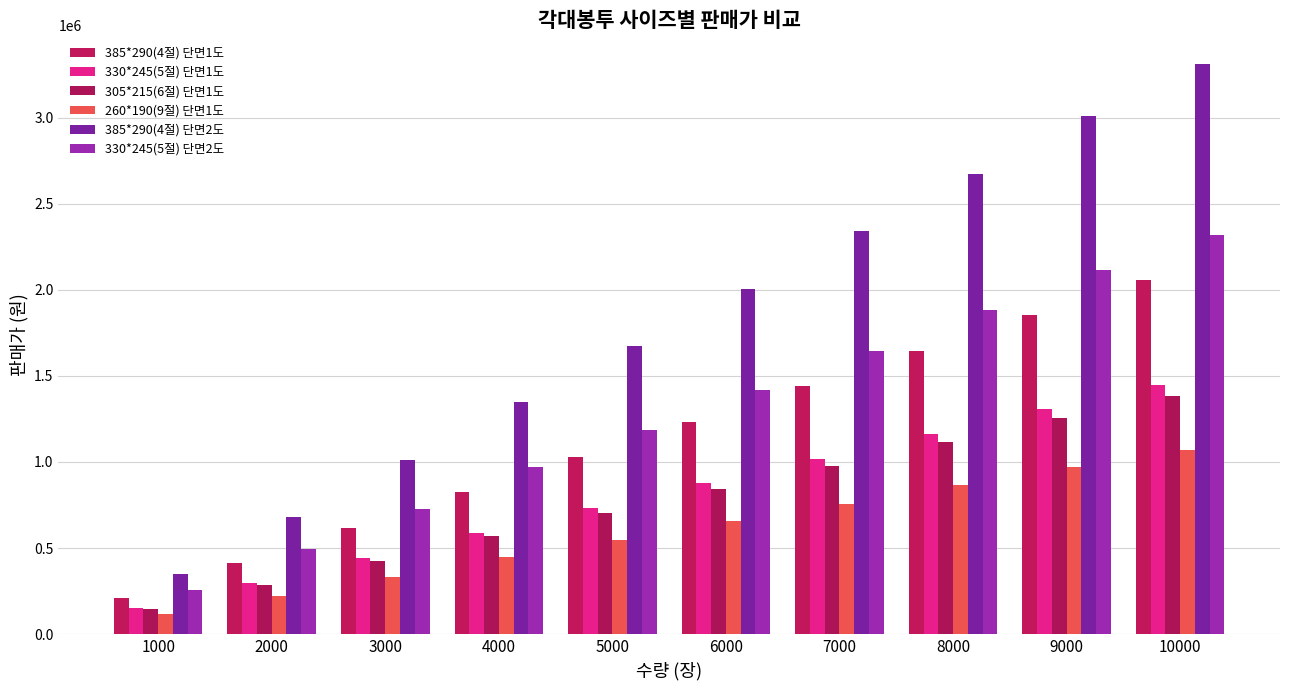

What is the maximum value for 385*290(4절) 단면1도?

2058000